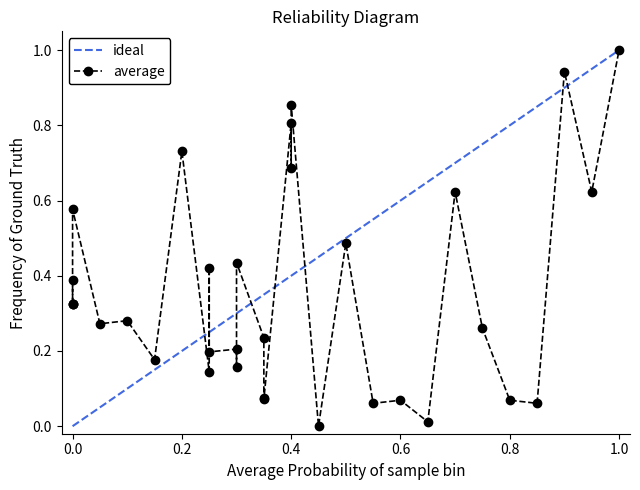

How many interior local valleys (lower than both neighbors) does the data have?

14